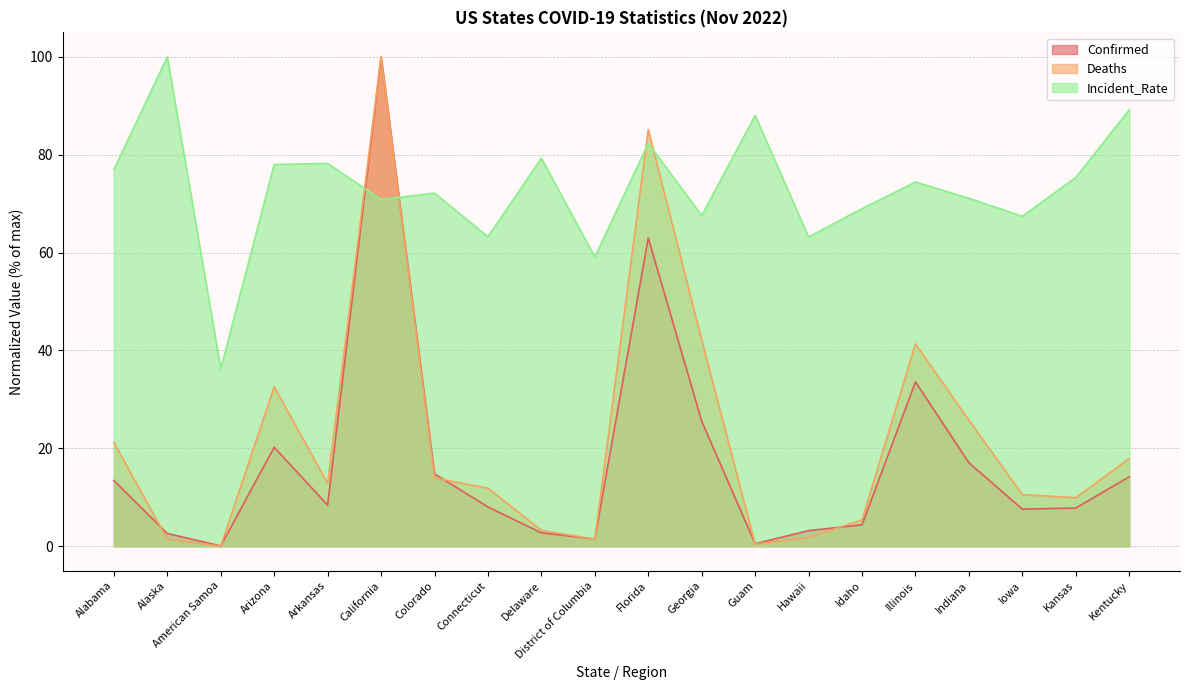

What is the total value across all series at Connecticut?

83.2